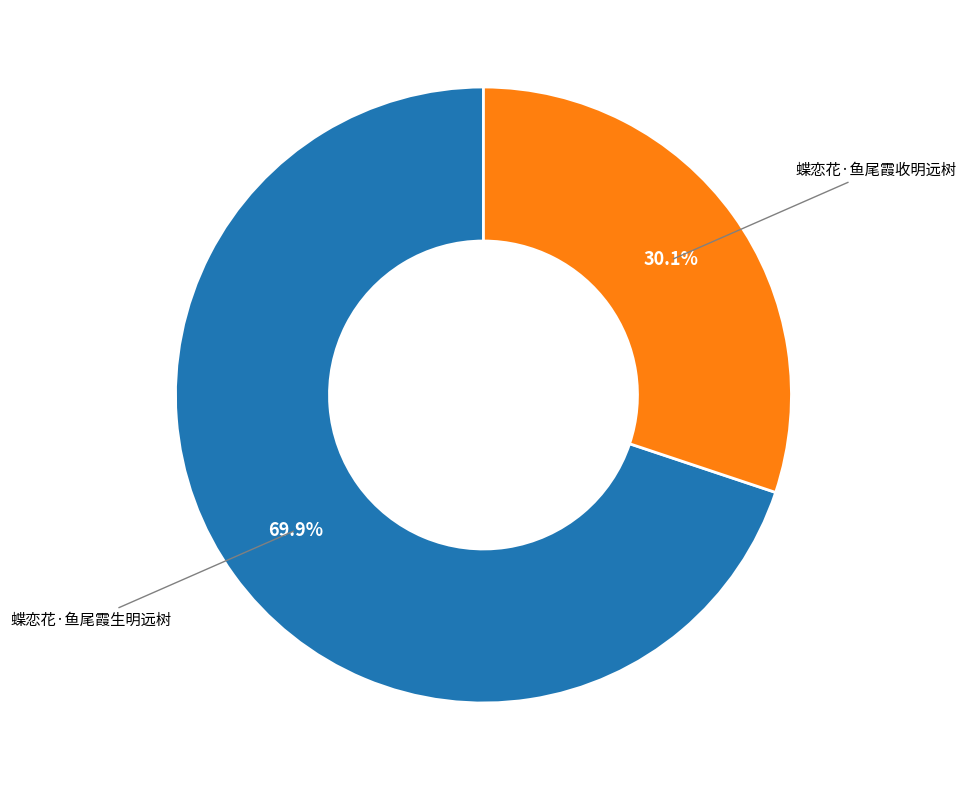

Does any single category account for the majority?

Yes